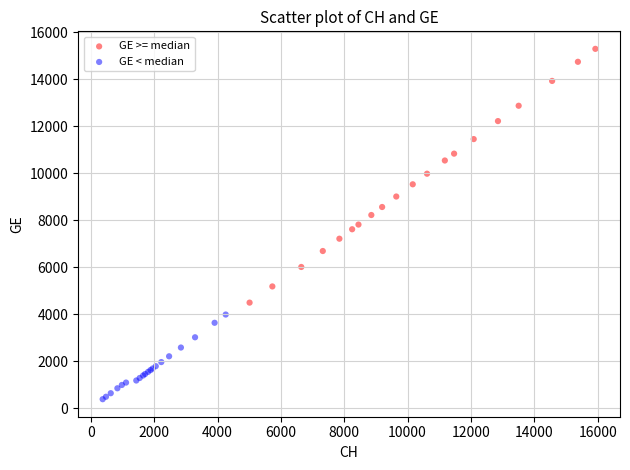

Which series has the largest Y range (max minus min)?

GE >= median